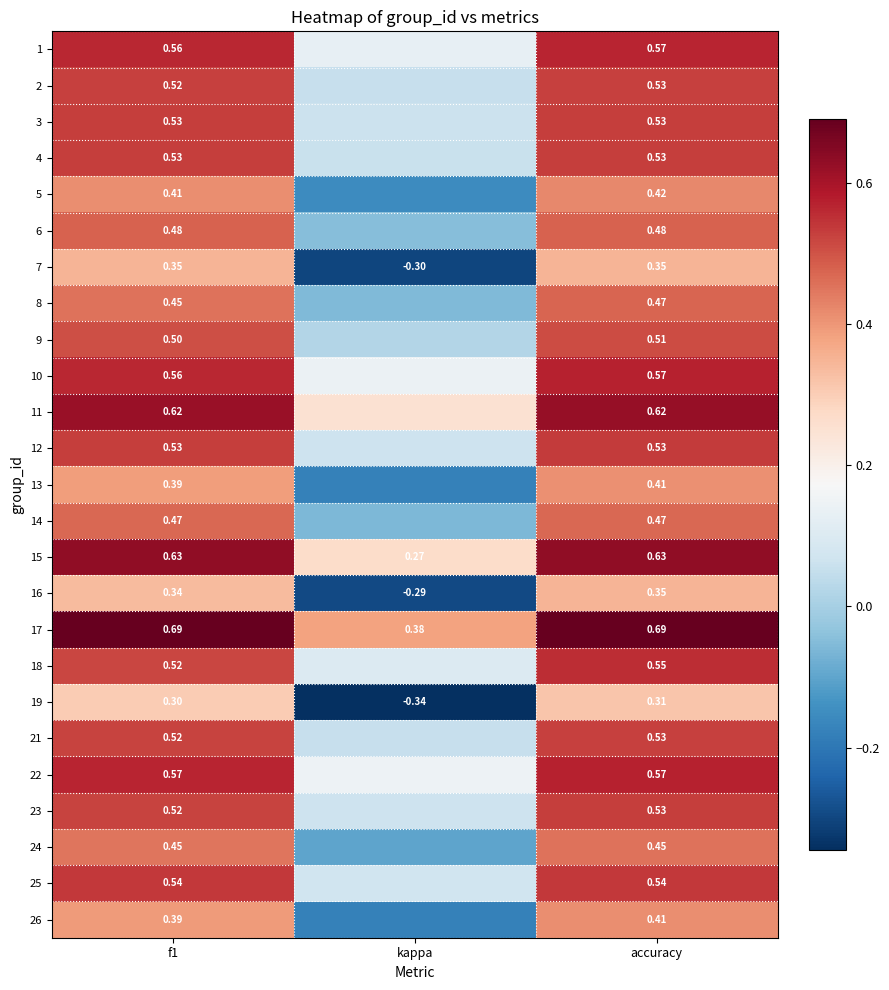

At how many categories does at least one series exceed 0?

3